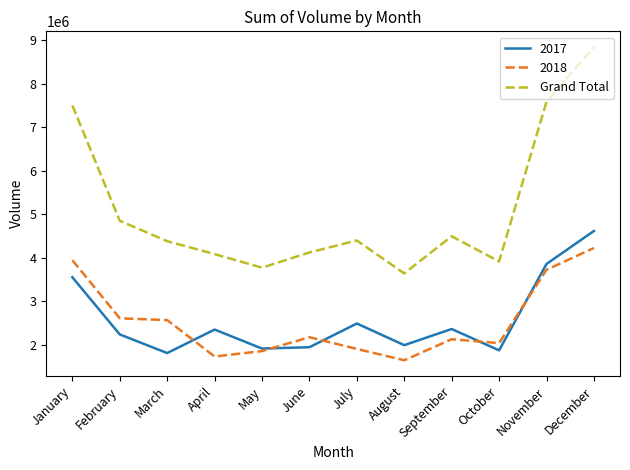

How many lines are shown in the chart?

3